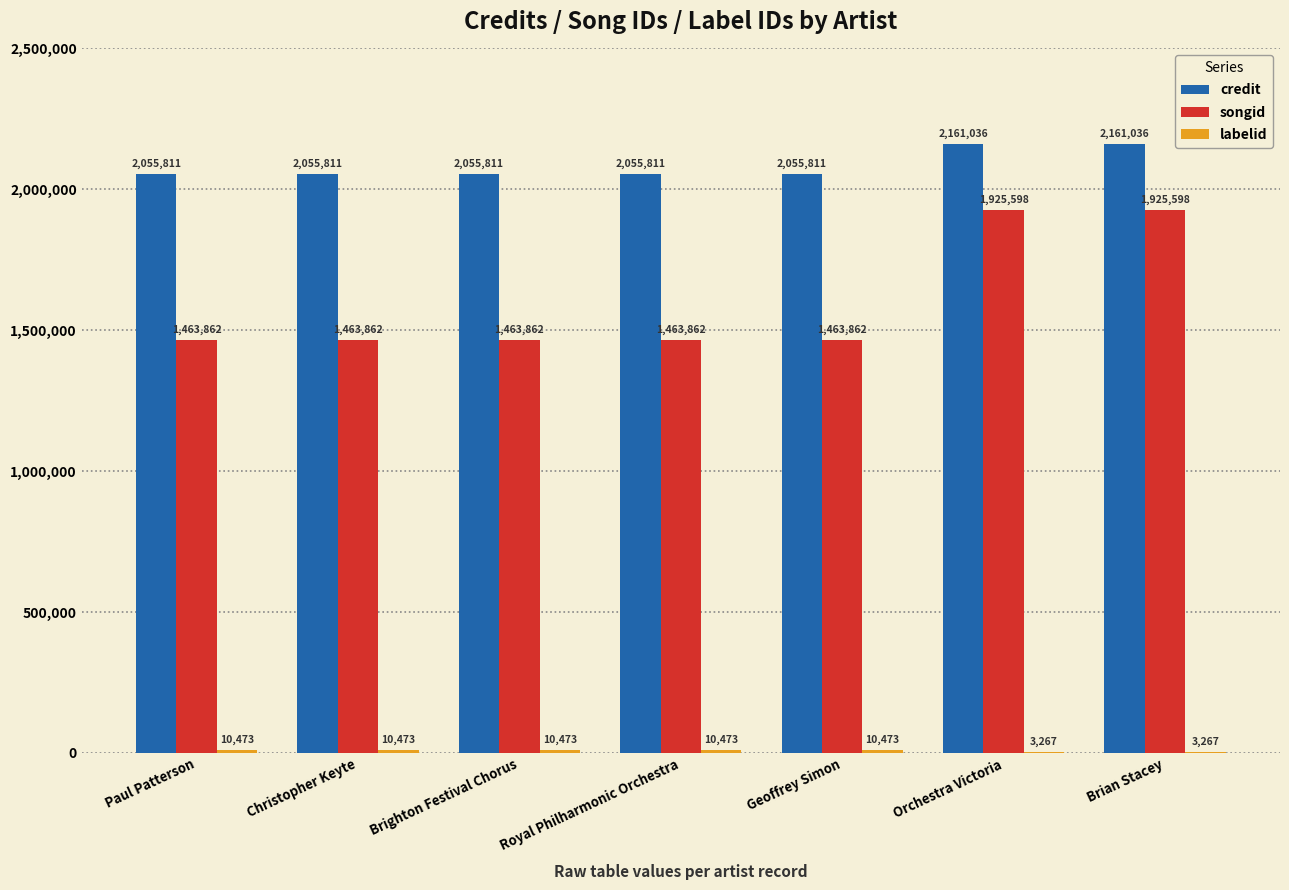

Which series changed the most between Royal Philharmonic Orchestra and Orchestra Victoria?

songid